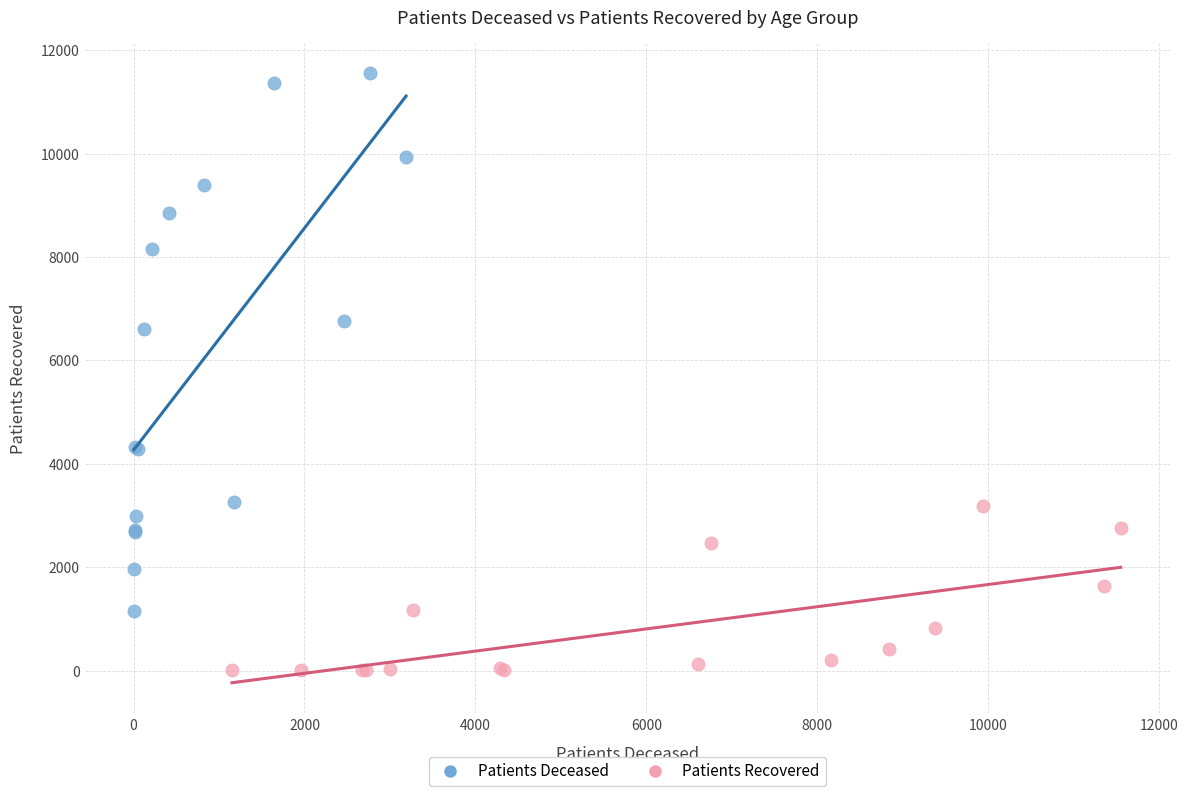

Which series has the widest spread of Y values?

Patients Deceased